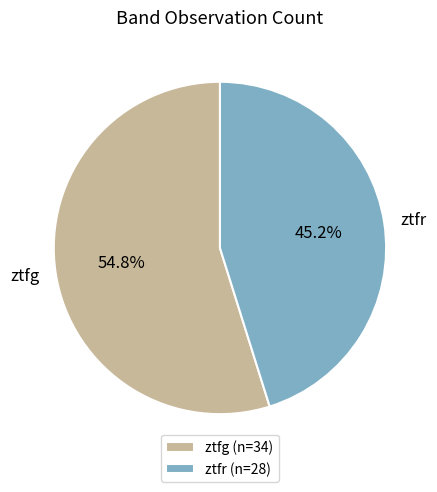

To the nearest percent, what portion does ztfg represent?

55%